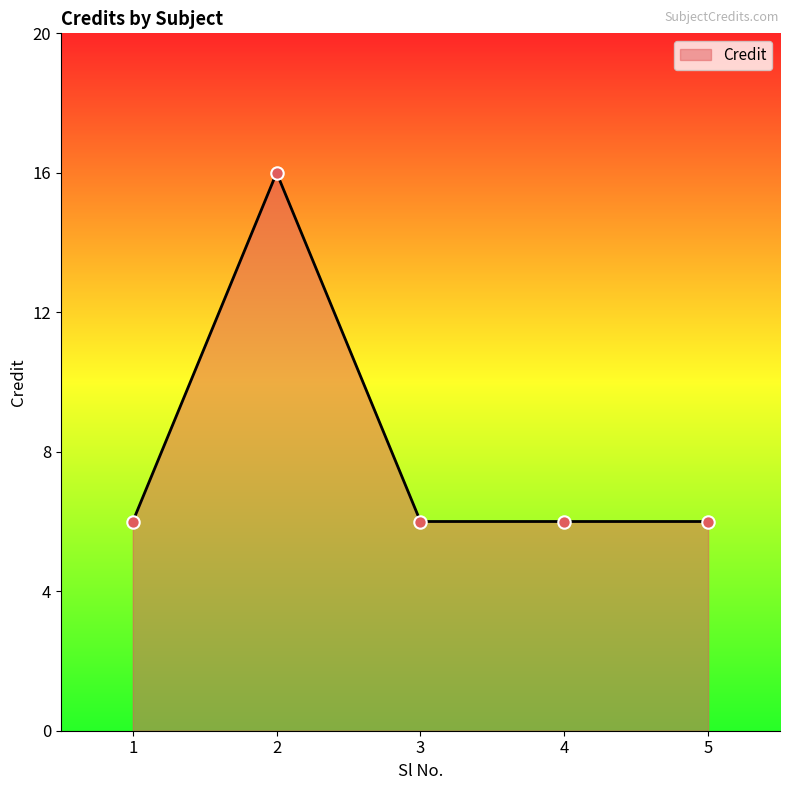

What is the change in value from 2 to 4?

-10